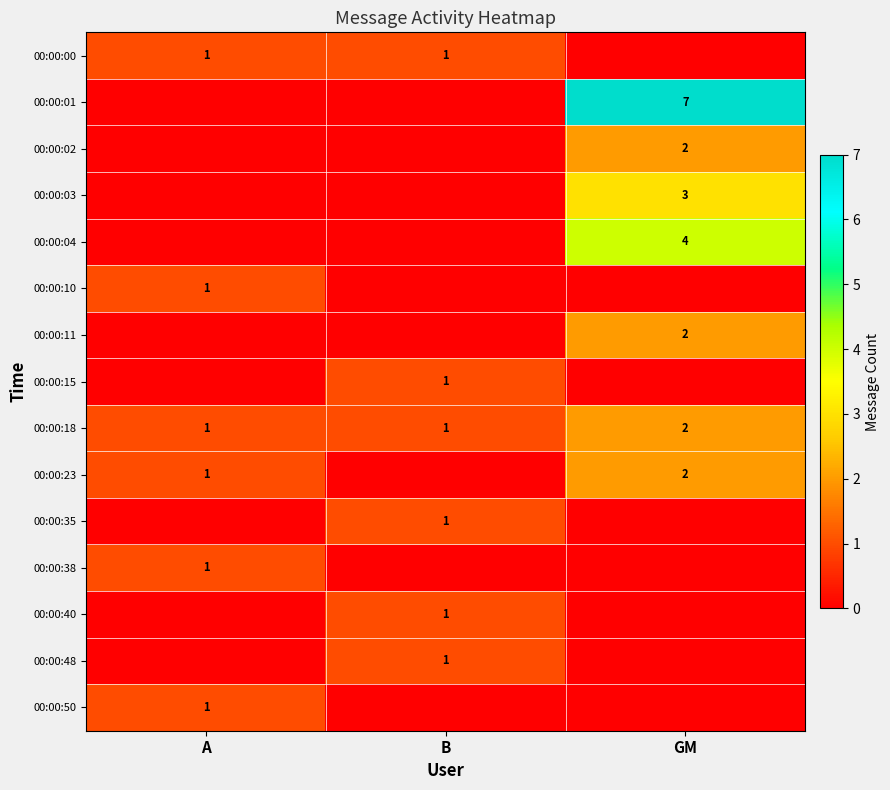

Is it true that 00:00:18 equals 2 at A?

False